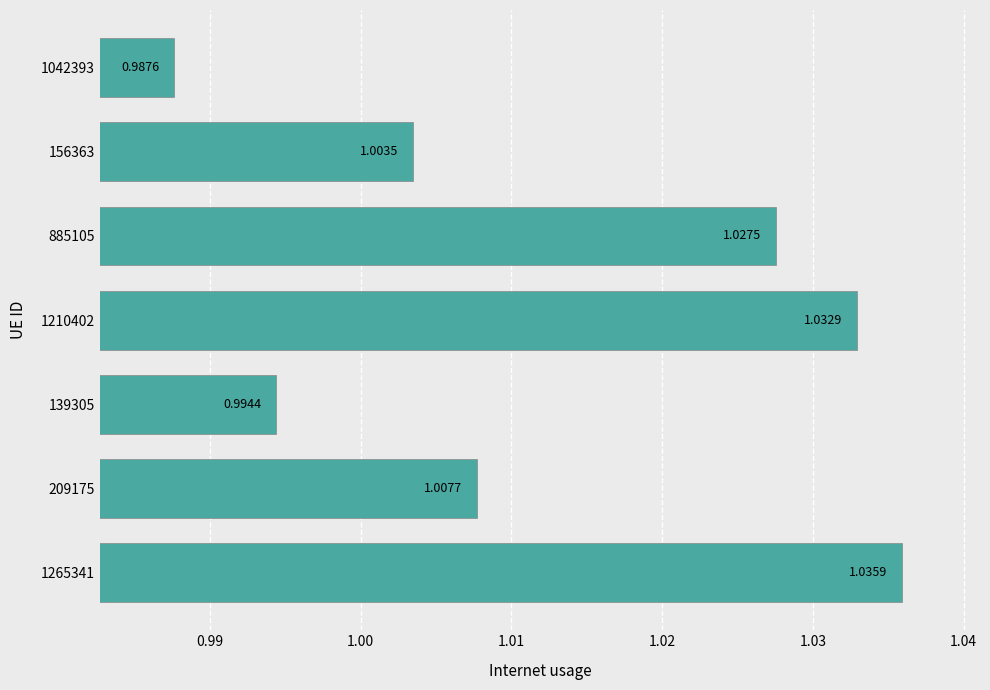

List the labels in order of value, largest first.

1265341, 1210402, 885105, 209175, 156363, 139305, 1042393